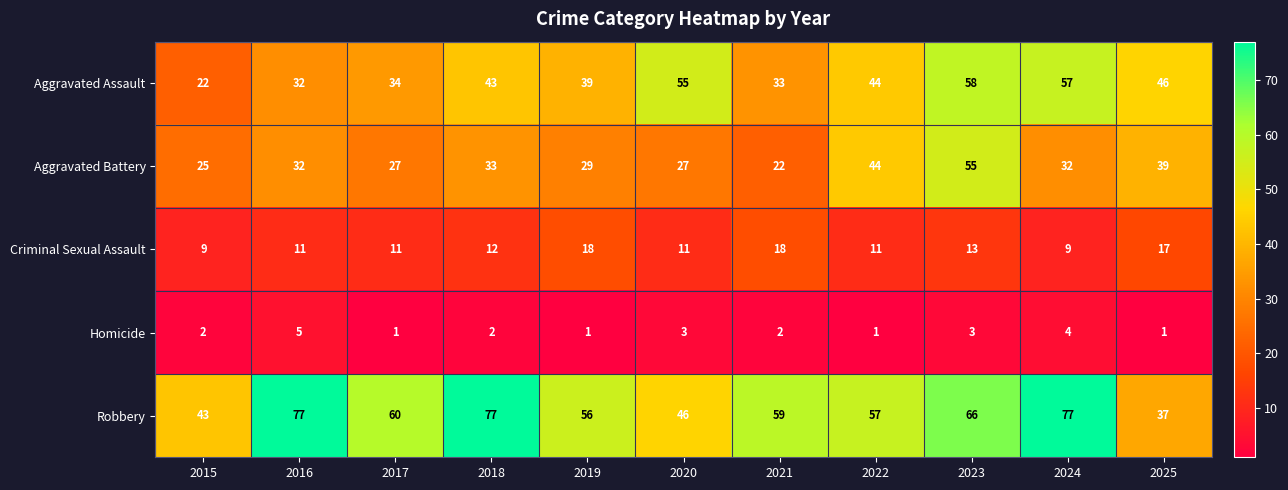

What is the average value of the Aggravated Assault series?

42